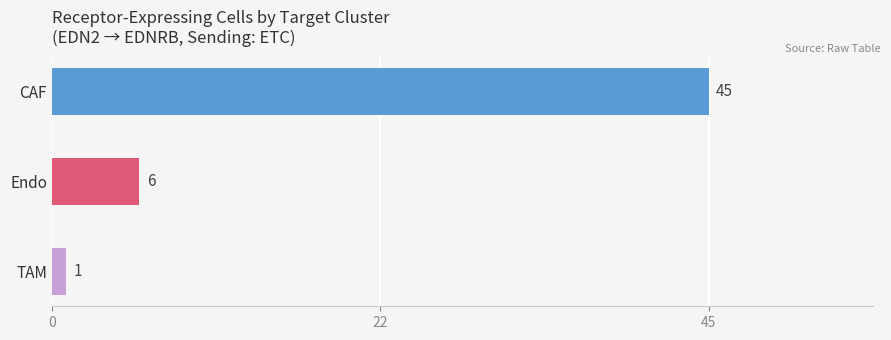

Which label corresponds to the smallest value in the chart?

TAM